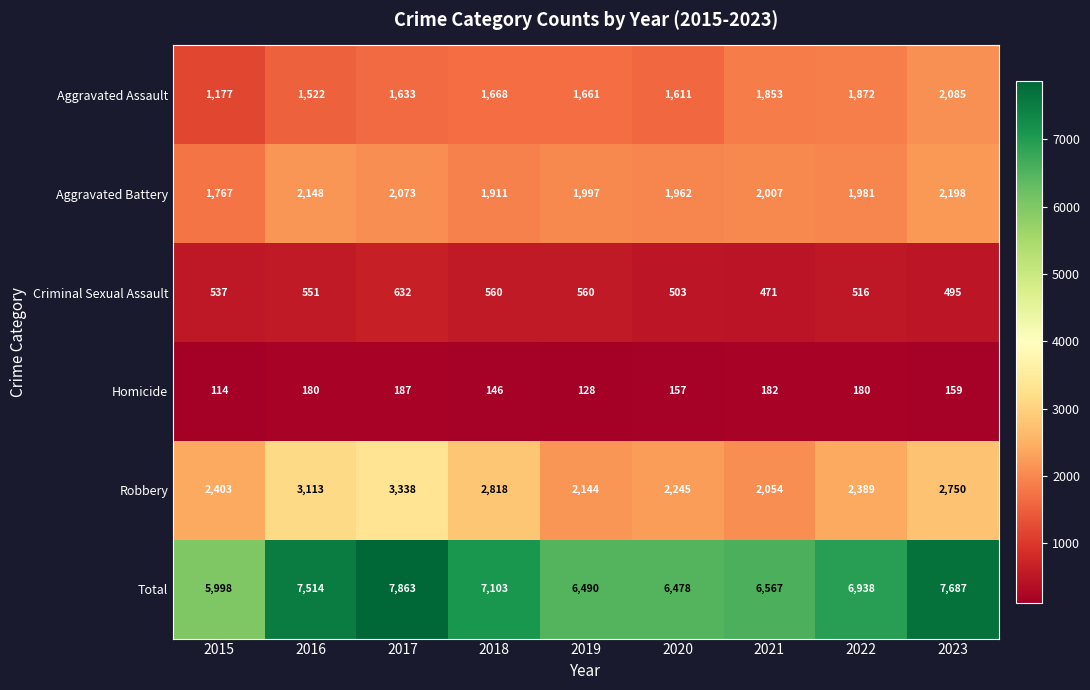

True or false: Criminal Sexual Assault has a value of 801 at 2021.

False